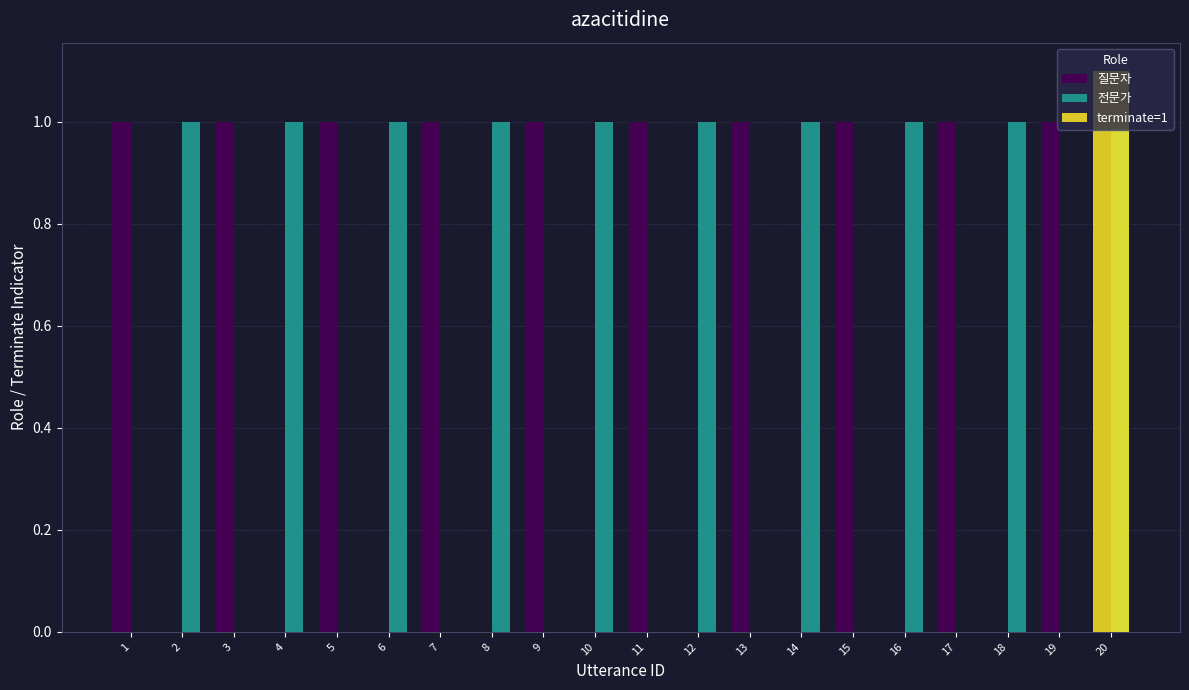

How many positive values does the 전문가 series have?

10